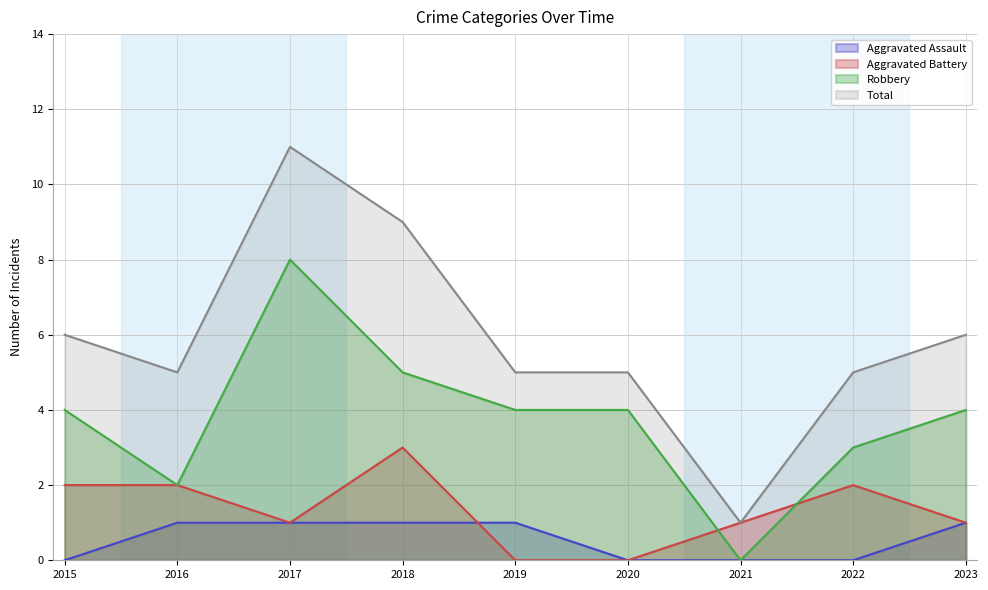

At 2015, list the series in order from largest to smallest.

Total, Robbery, Aggravated Battery, Aggravated Assault